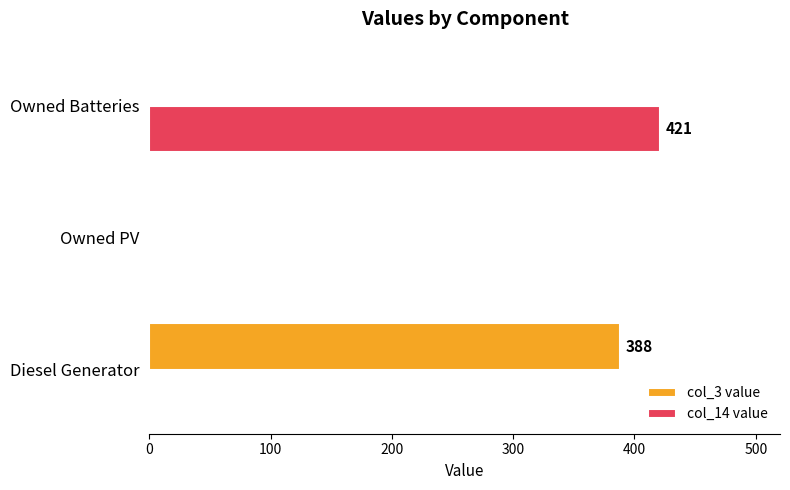

The value of col_3 value at Owned PV is 213. True or false?

False